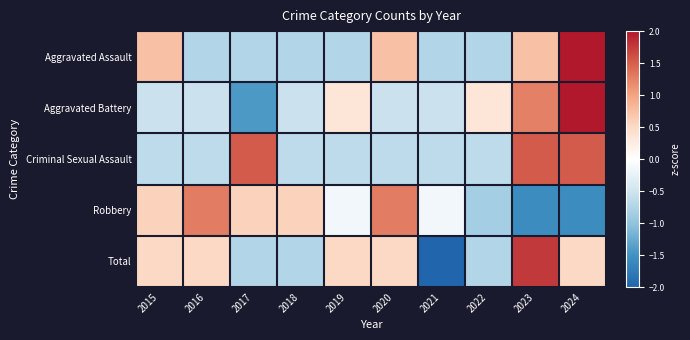

What is the difference between the highest and lowest values at 2017?

3.0